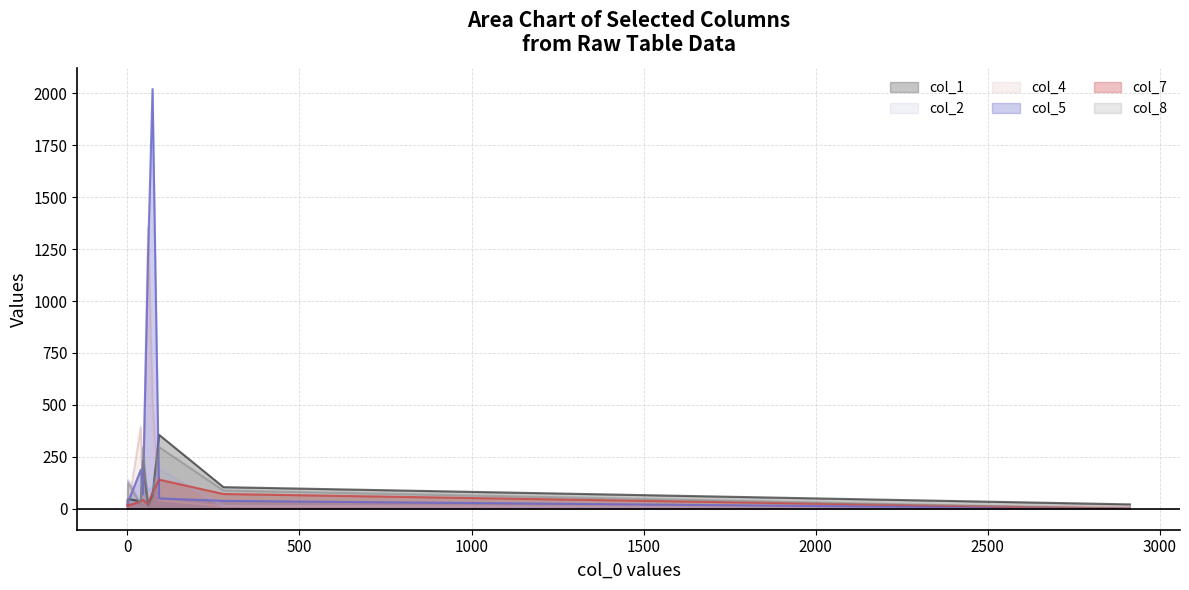

Which series has the largest total across all categories?

col_5